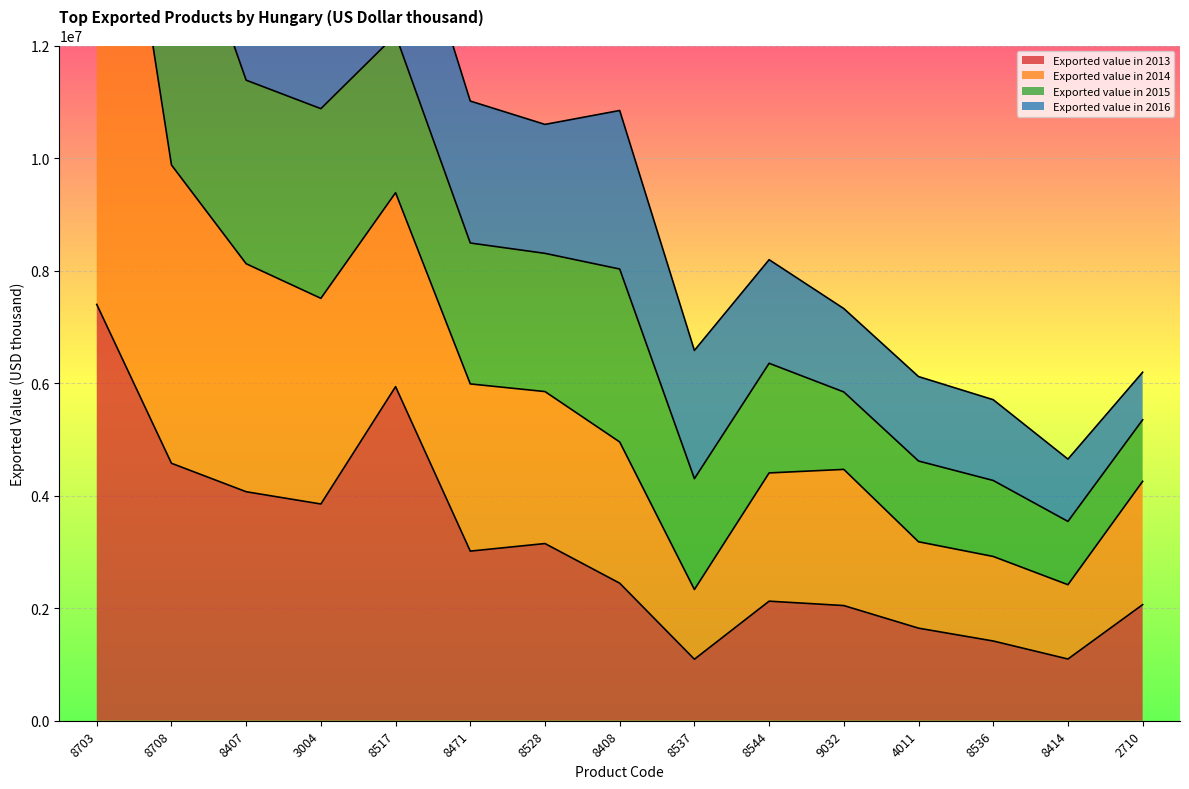

The value of Exported value in 2015 at 8407 is 4590763. True or false?

False